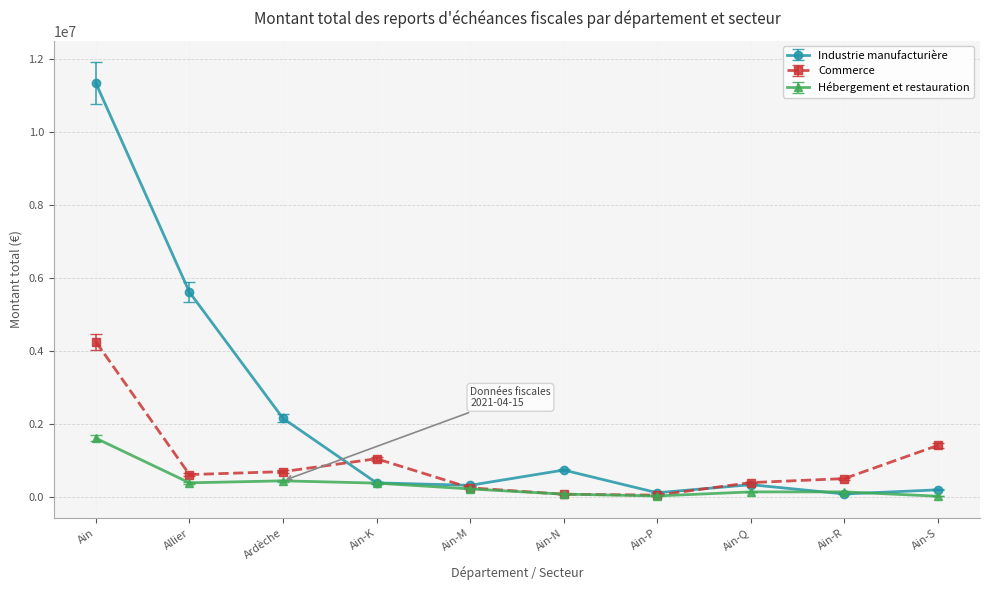

Does the chart have visible grid lines?

Yes